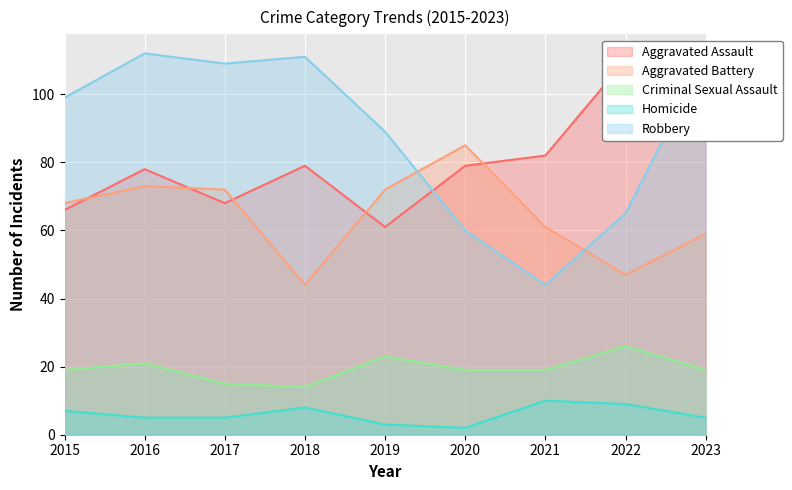

What is the lowest value of the Aggravated Assault series?

61